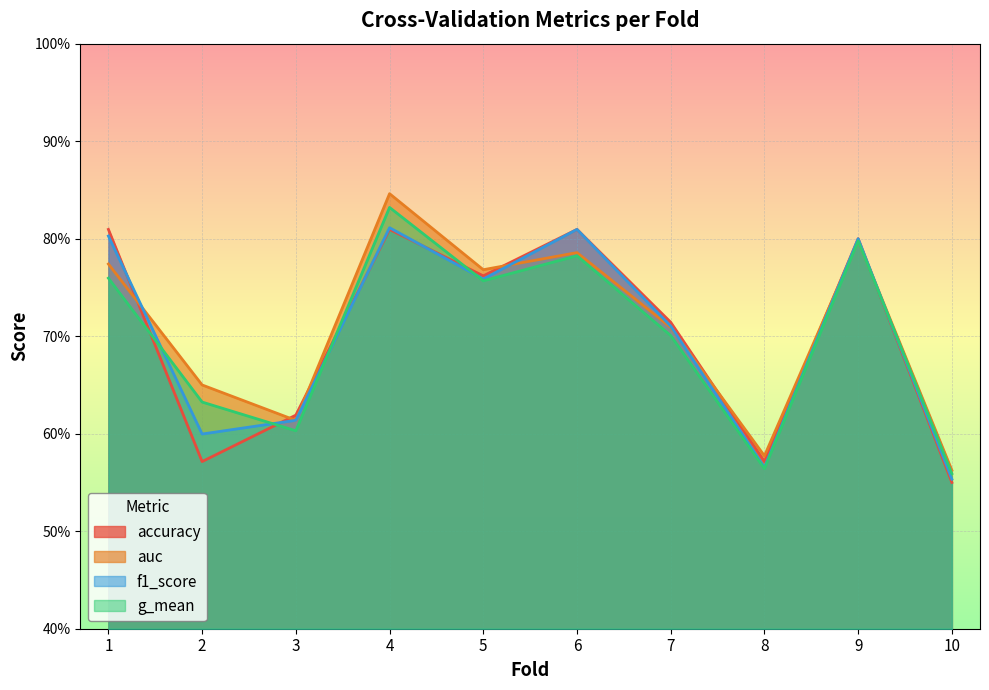

Does the chart display data point markers on the line(s)?

No